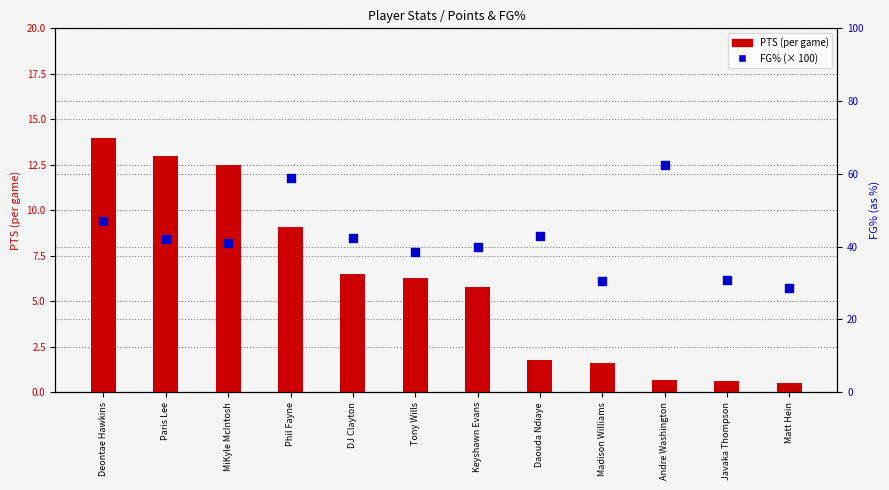

Which series has the widest spread of Y values?

FG% (percentile-like)